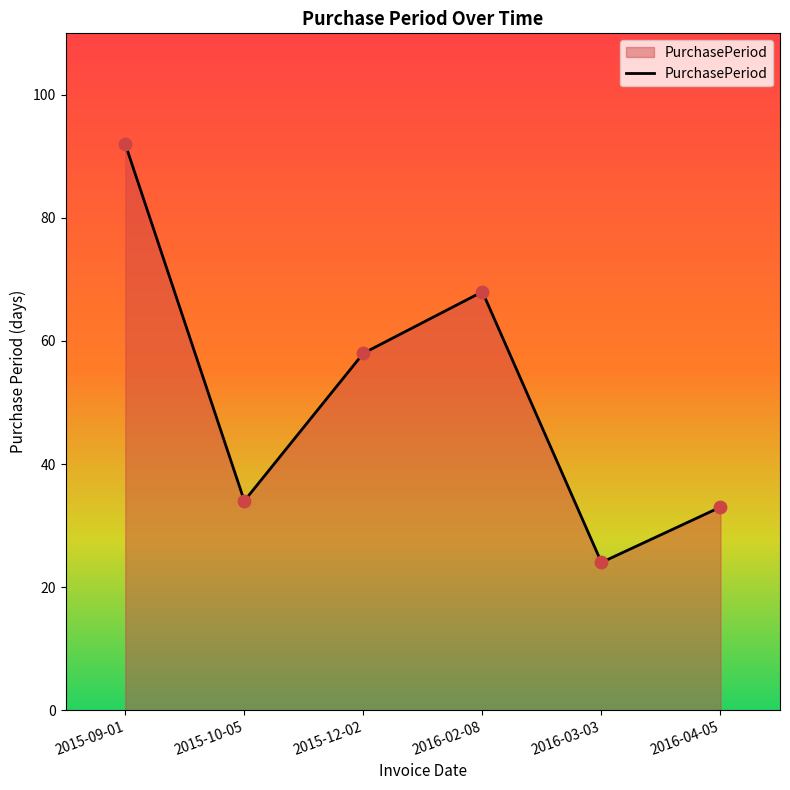

What is the change in value from 2015-09-01 to 2015-12-02?

-34